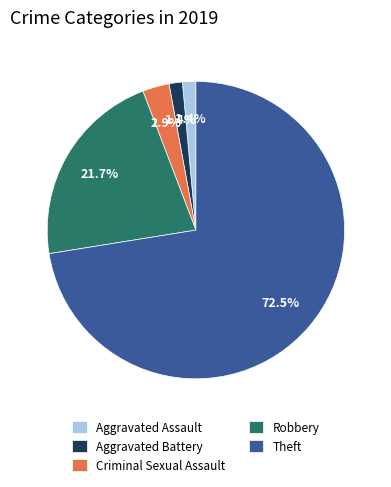

Which slice is the largest?

Theft